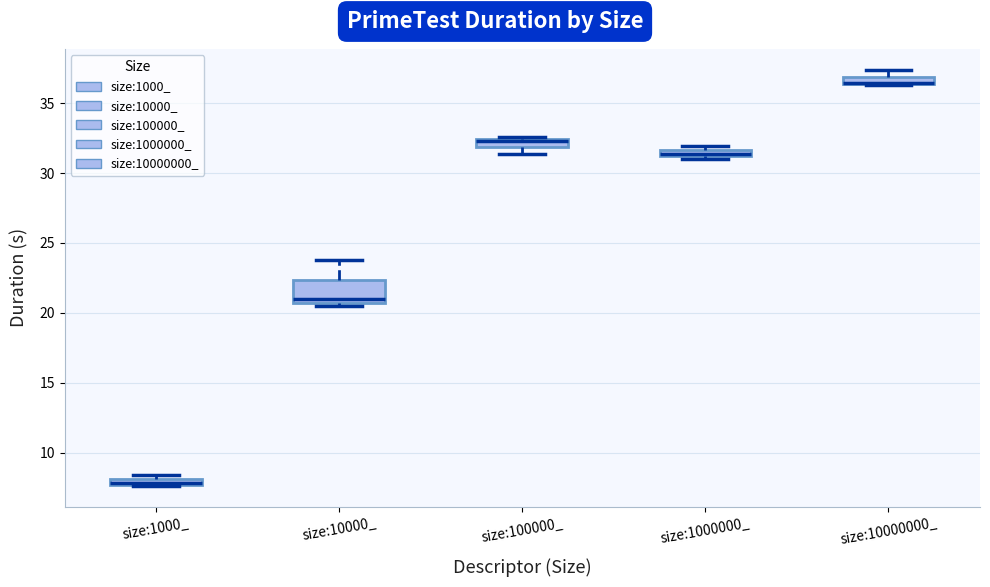

Comparing the boxes themselves (not the whiskers), which one is the tallest?

size:10000_